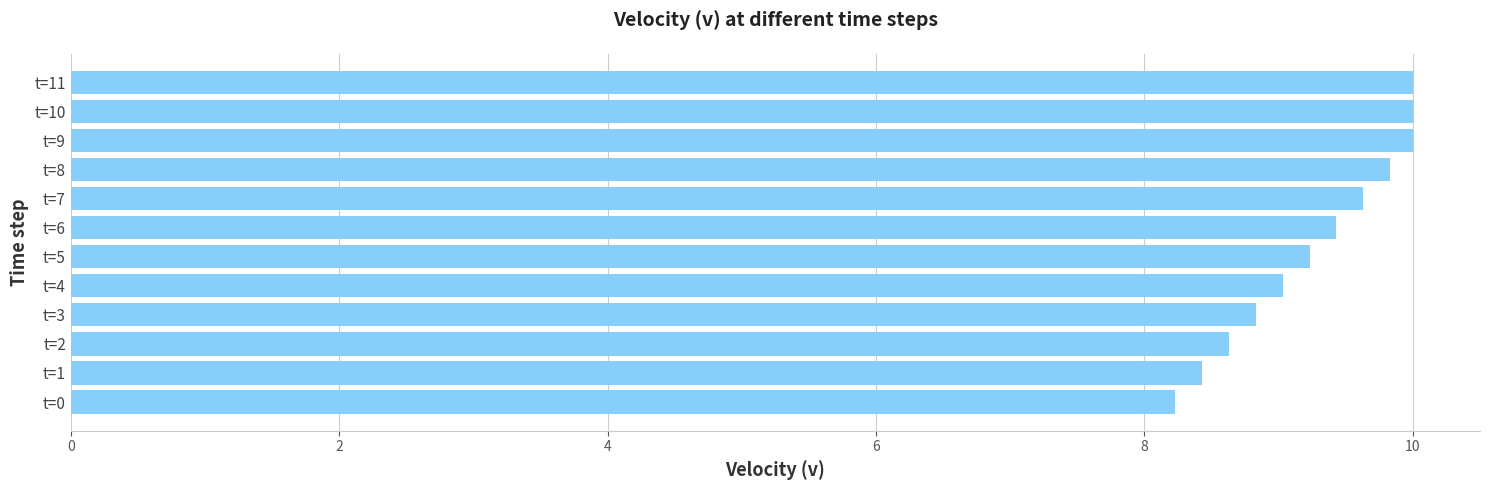

Reading top to bottom, list all the values displayed in this chart.

10.0	10.0	10.0	9.8	9.6	9.4	9.2	9.0	8.8	8.6	8.4	8.2